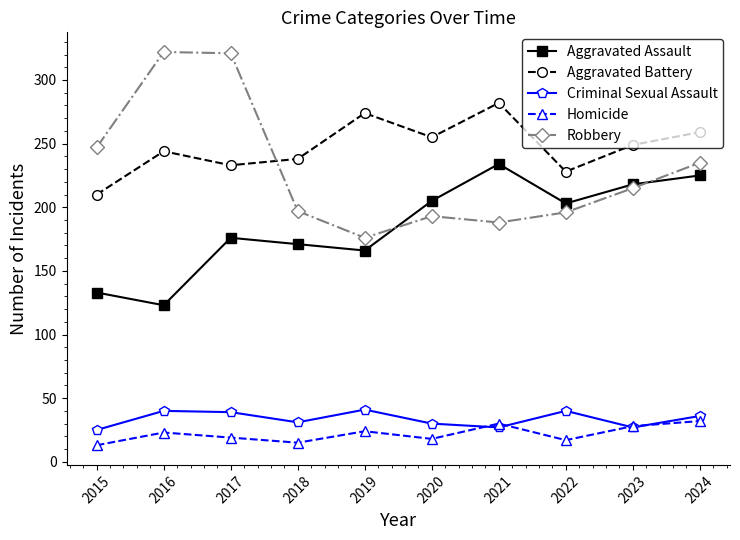

Read the Aggravated Assault value at 2023, to the nearest 5.

220